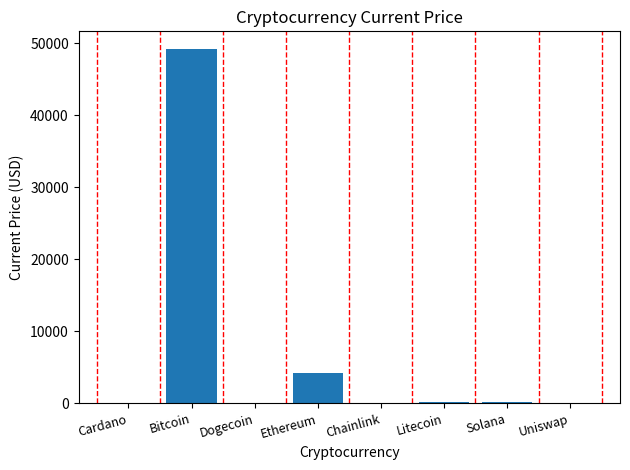

Is it true that the value at Litecoin is 160.3?

True